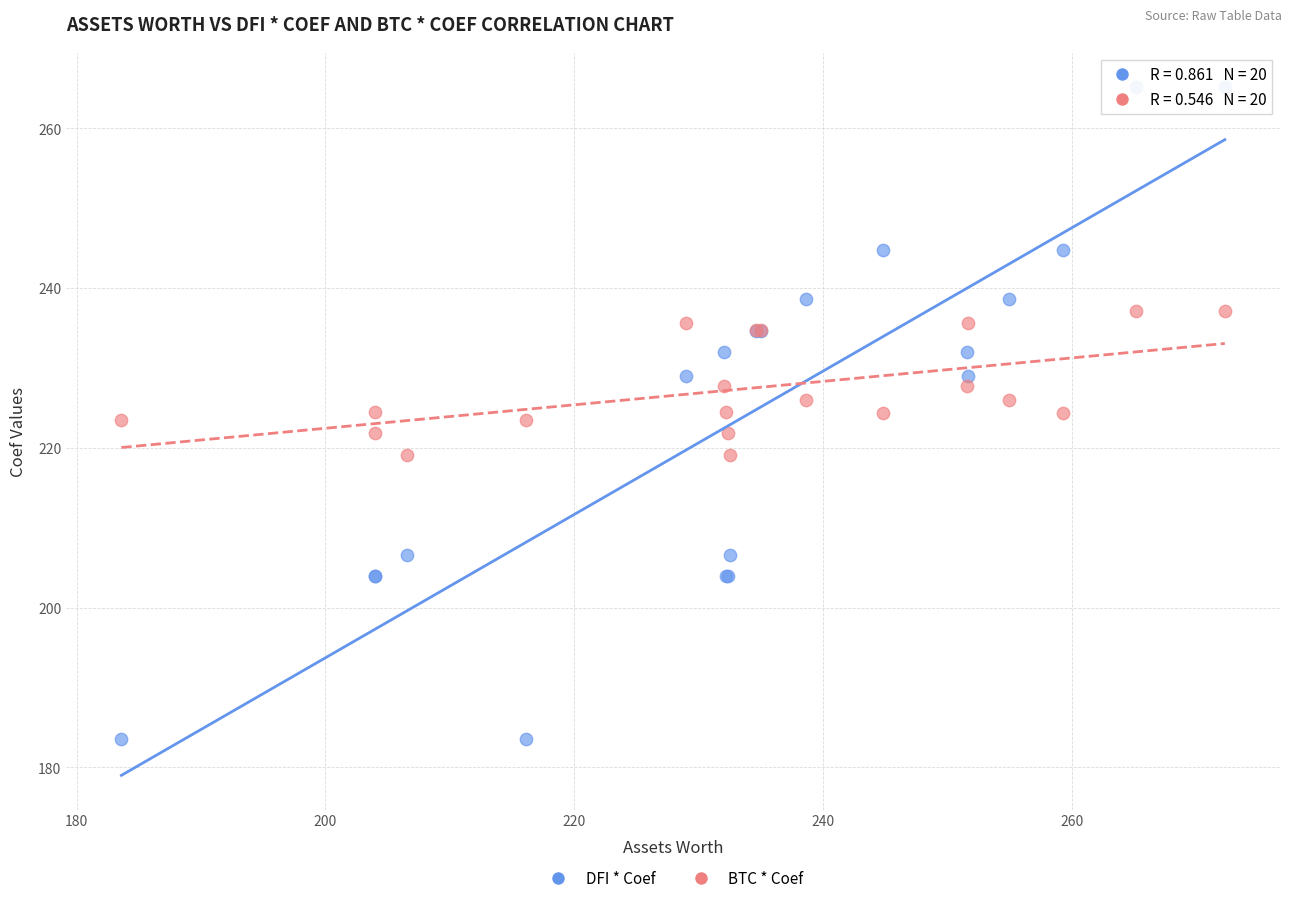

Which series contains the lowest Y value?

DFI * Coef